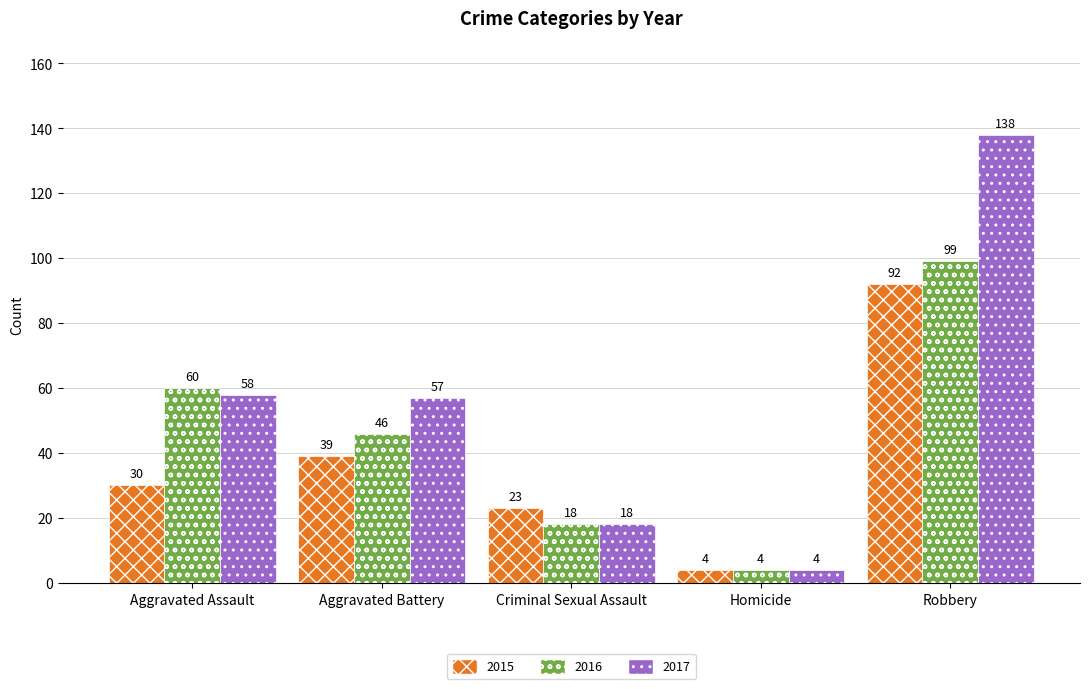

What is the total value across all series at Robbery?

329